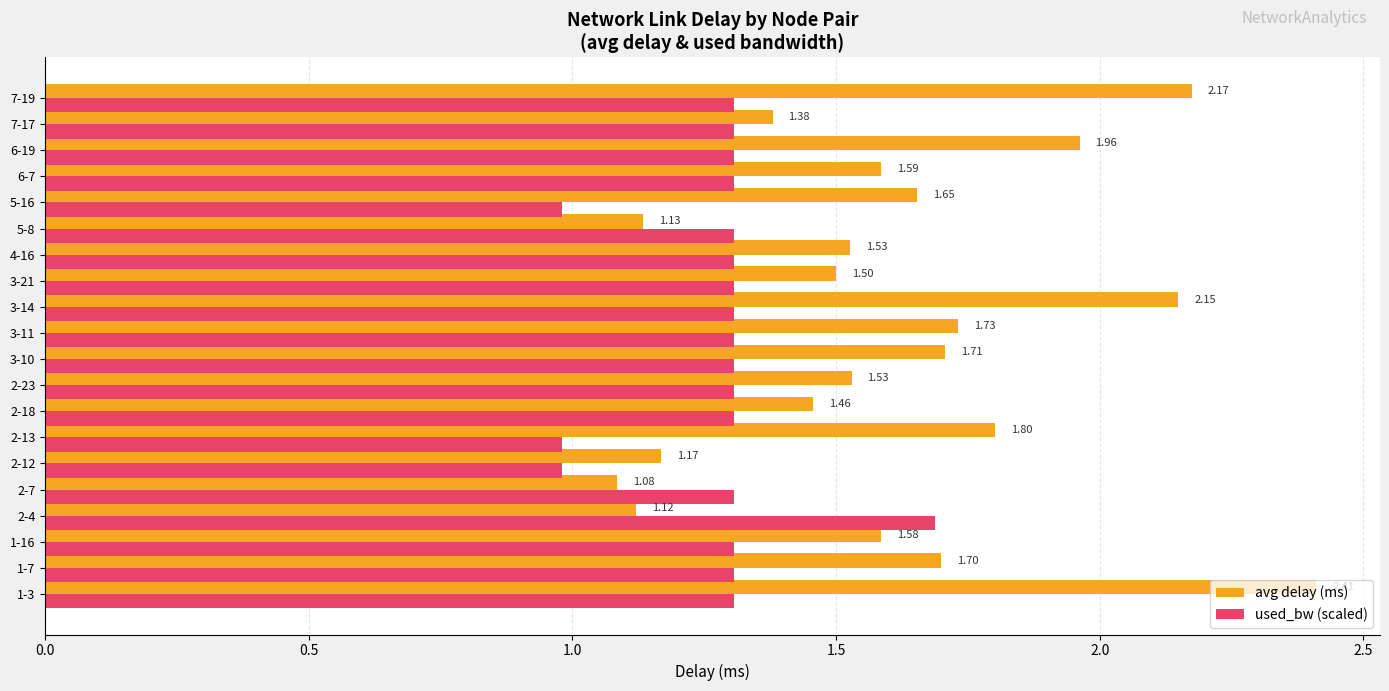

How many categories are shown in the chart?

20